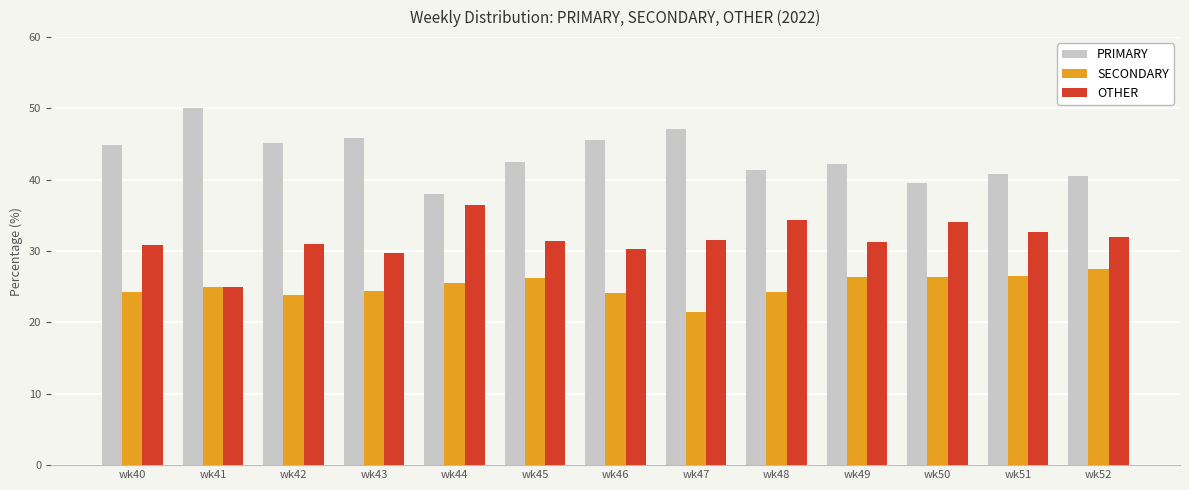

What is the difference between the SECONDARY values at wk52 and wk46?

3.4